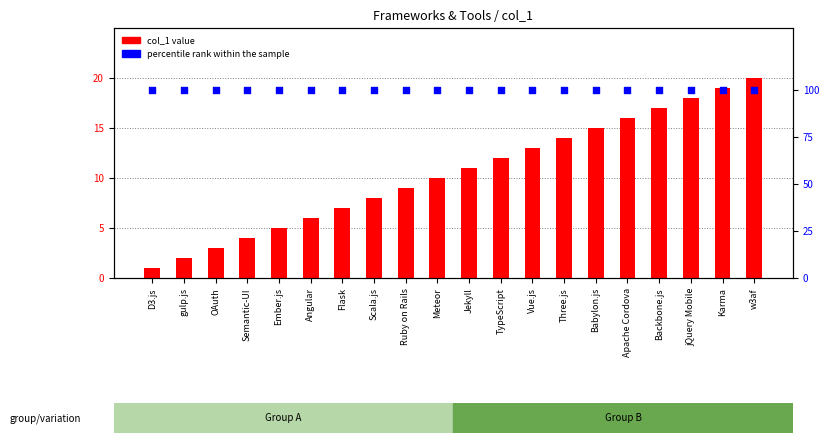

Which series reaches the maximum Y coordinate?

percentile rank within the sample